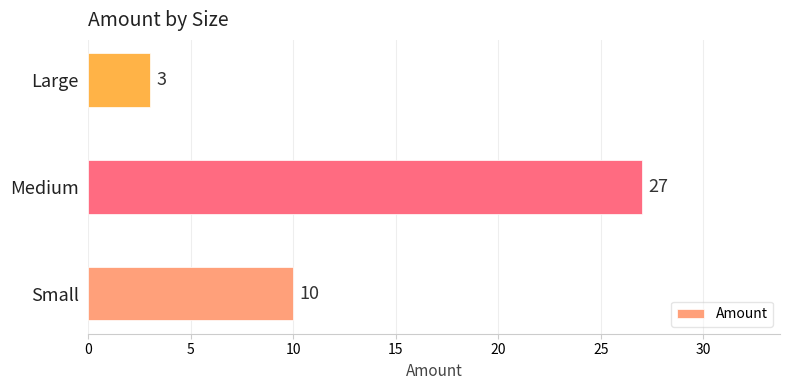

True or false: the data shows 10 at Small.

True